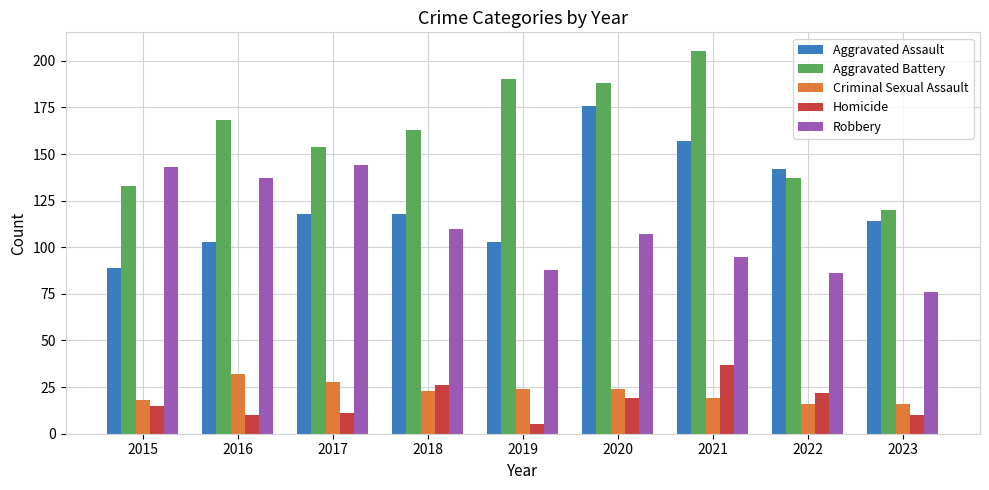

Which series changed the most between 2021 and 2023?

Aggravated Battery